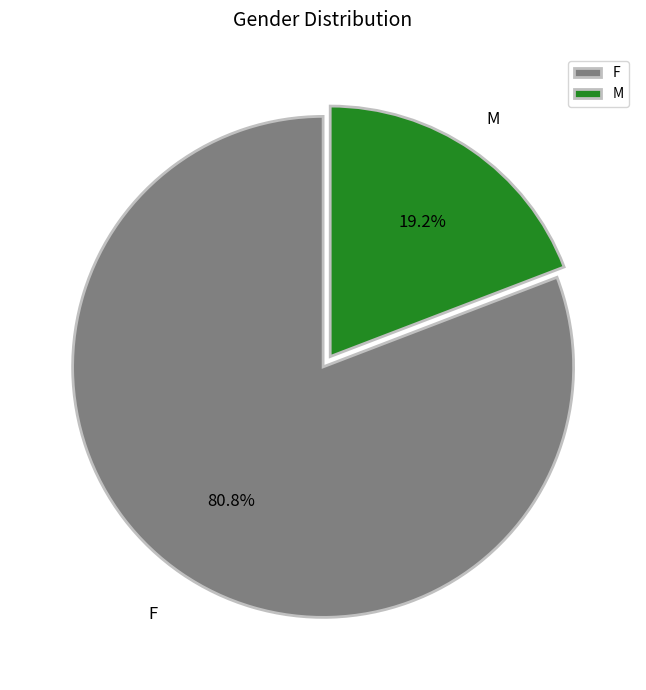

Which category has the biggest portion of the pie?

F